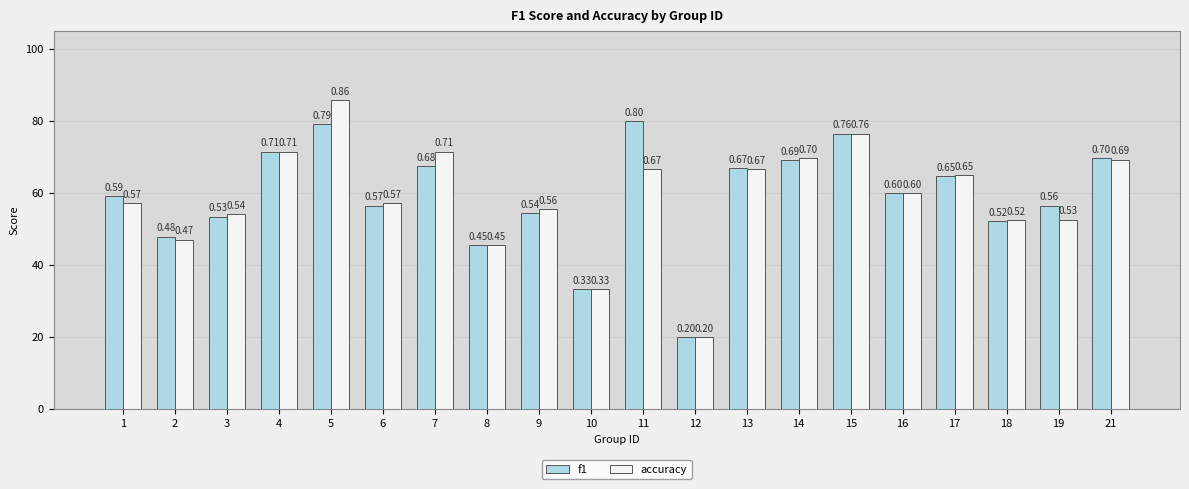

Rank the series by their average value, from highest to lowest.

f1, accuracy